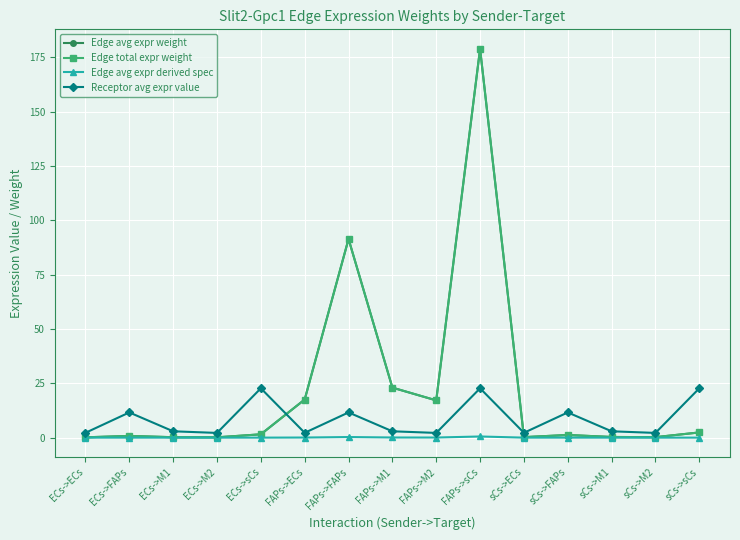

Is it true that Receptor avg expr value equals 2.9 at FAPs->M1?

True